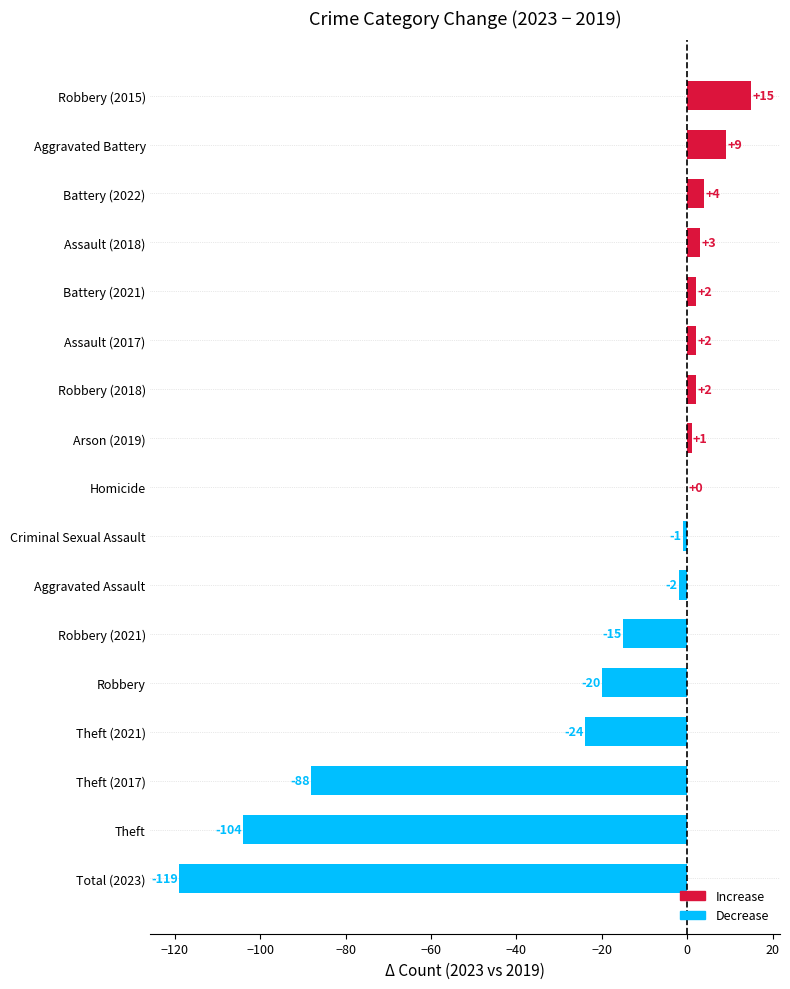

True or false: the data shows 15 at Robbery (2015).

True